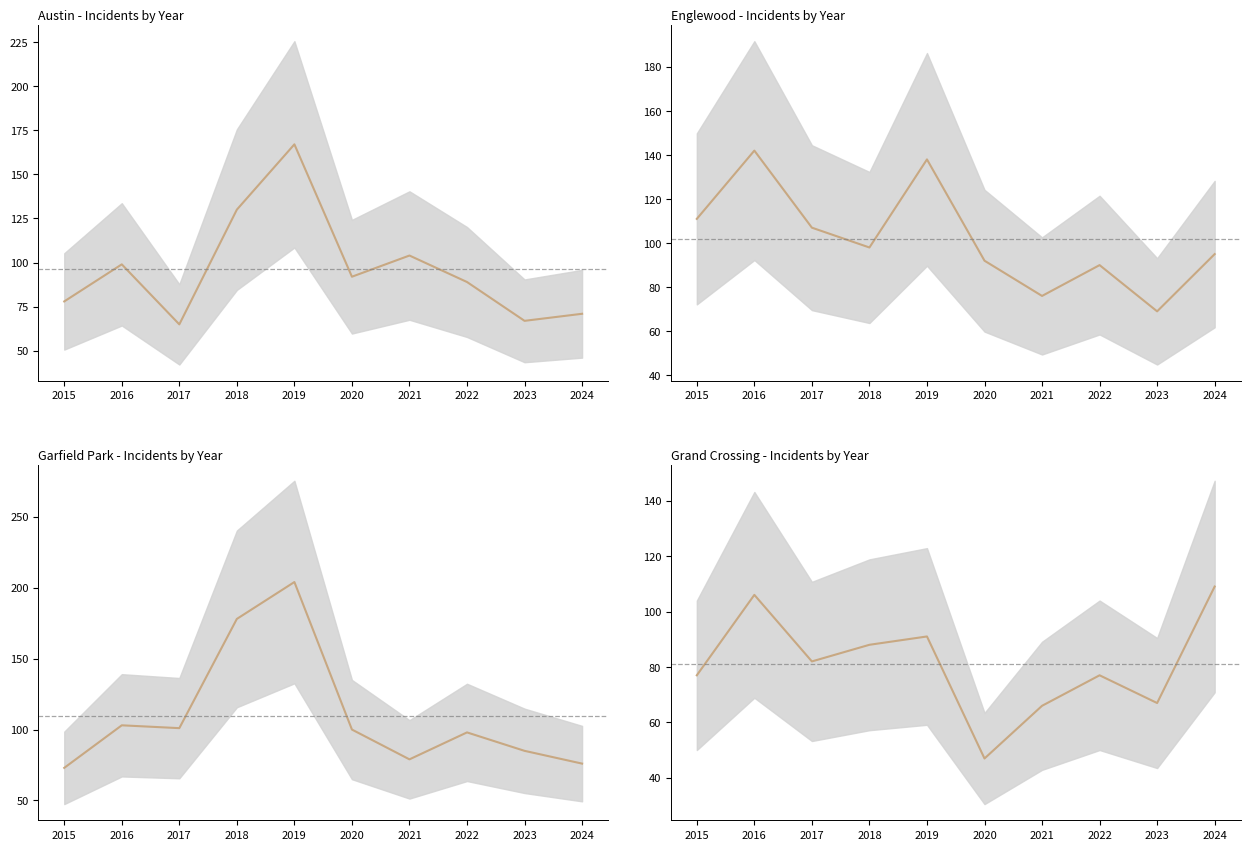

What is the difference between the highest and lowest values at 2015?

38